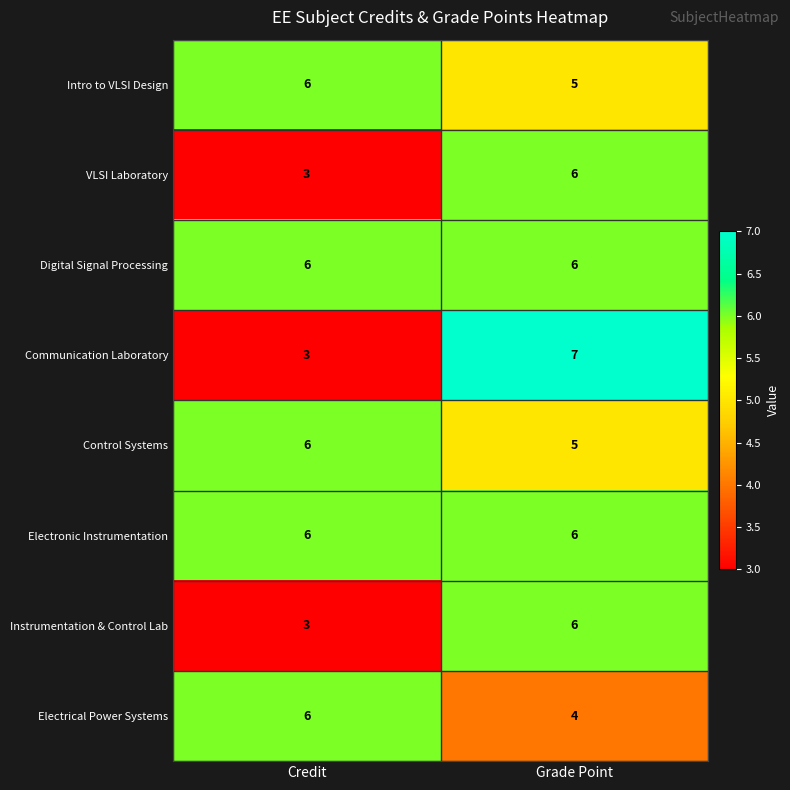

Reading left to right, what are all the values shown in this chart?

Intro to VLSI Design: 6	5
VLSI Laboratory: 3	6
Digital Signal Processing: 6	6
Communication Laboratory: 3	7
Control Systems: 6	5
Electronic Instrumentation: 6	6
Instrumentation & Control Lab: 3	6
Electrical Power Systems: 6	4